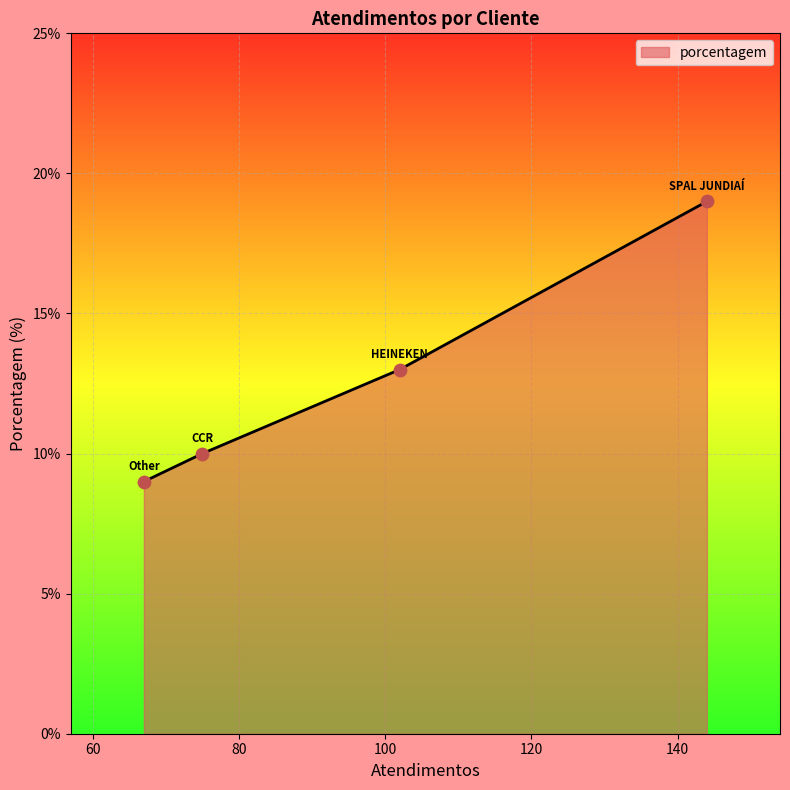

What is the sum of all values?

51